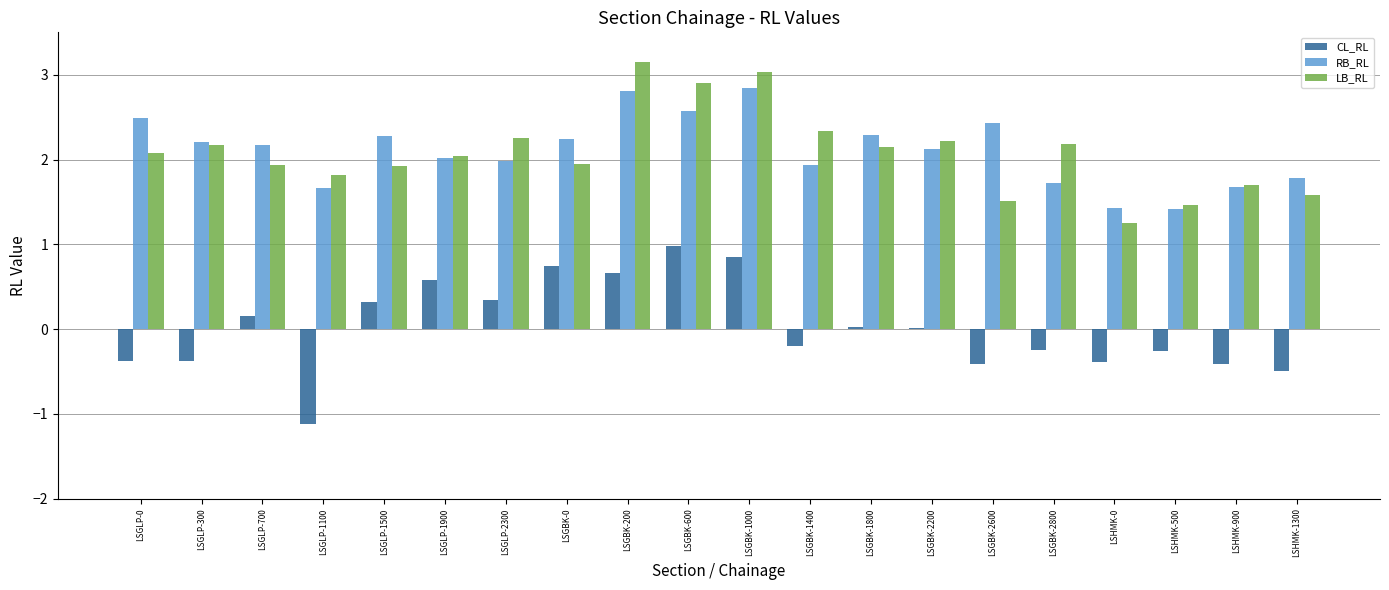

Between LSGLP-1500 and LSGBK-600, which series saw the biggest shift?

LB_RL